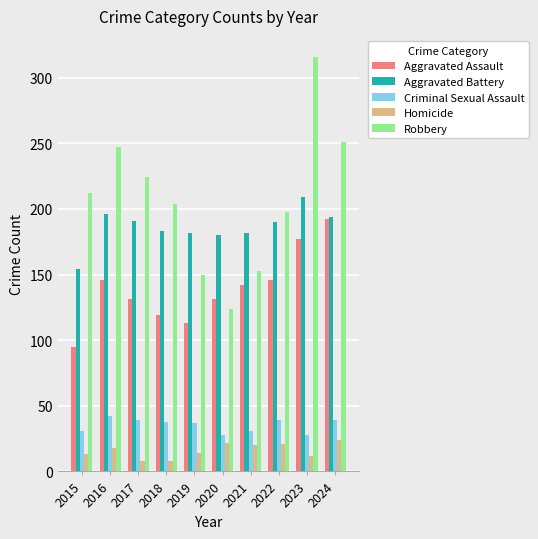

Which category has the highest value in the Robbery series?

2023